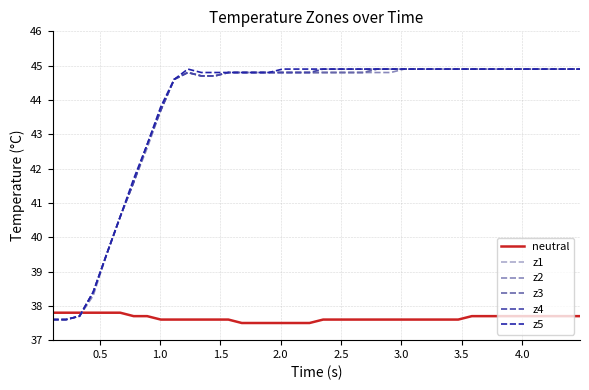

After their last crossing, which series has the higher values: neutral or z4?

z4